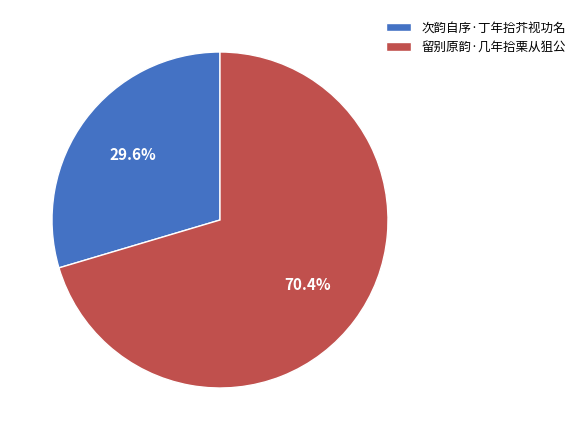

Which slice is the largest?

留别原韵·几年拾栗从狙公